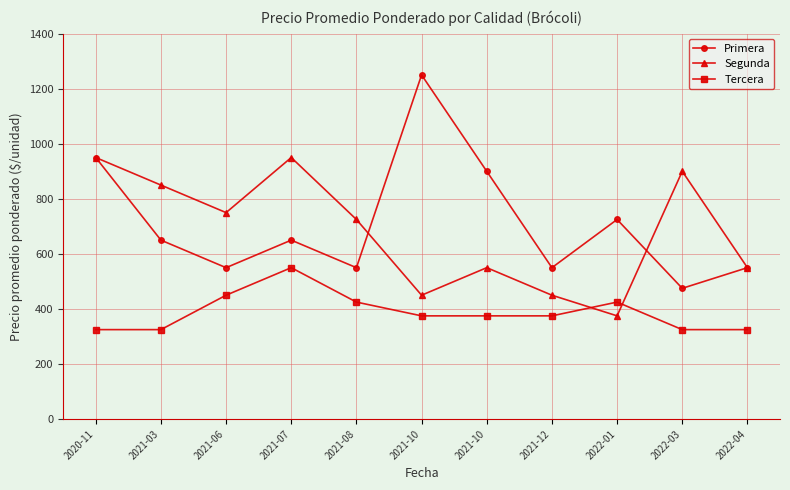

The Segunda series shows 725 at 2021-08. True or false?

True